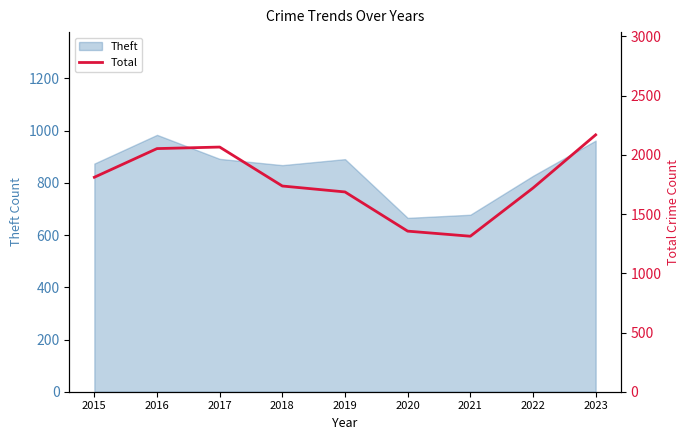

Is it true that Theft equals 1087 at 2022?

False